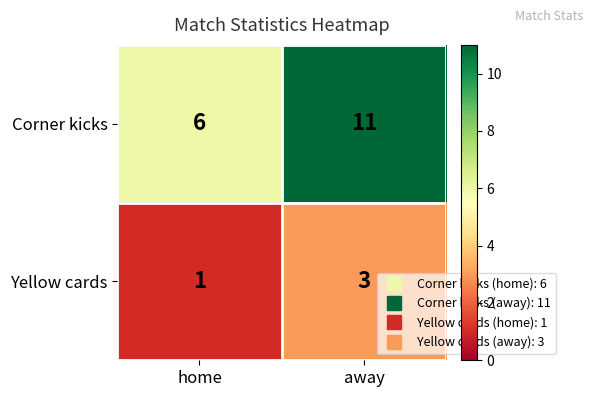

What is the approximate value of Yellow cards at away?

3